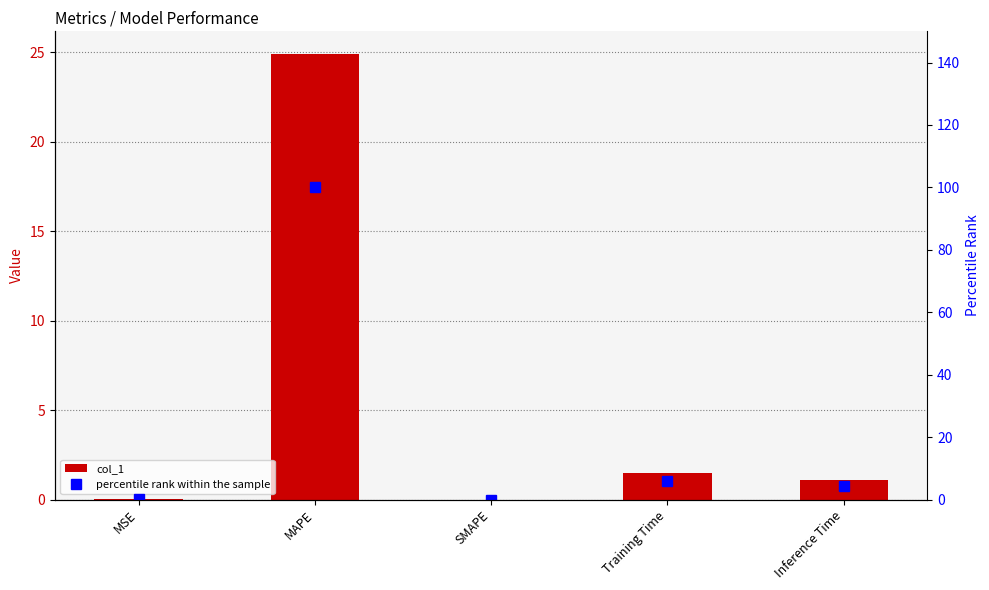

What is the total value across all series at MAPE?

124.9